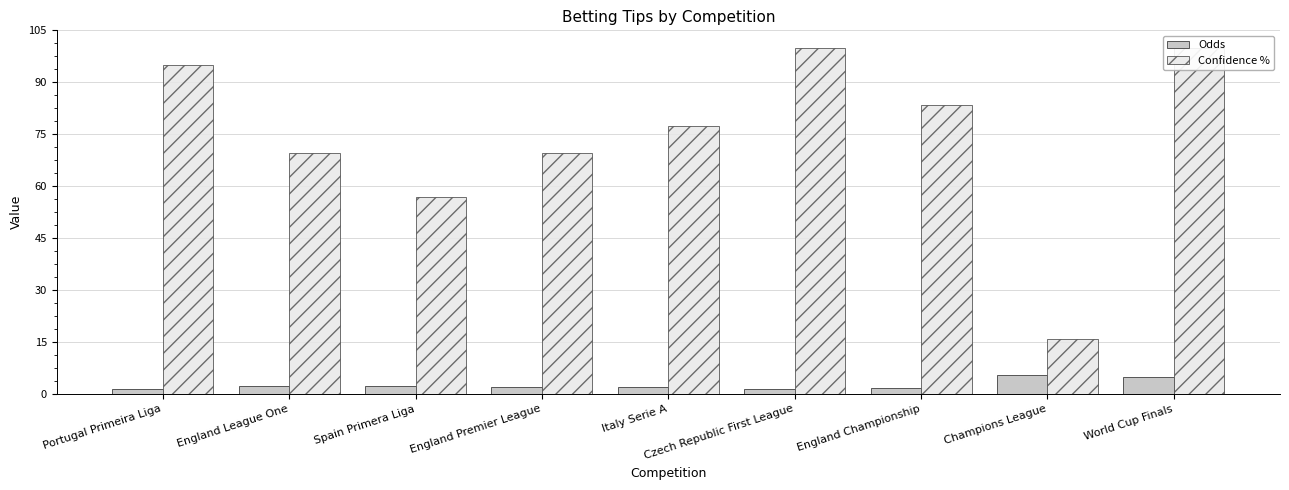

What is the value of the Odds bar at the 6th from the left?

1.3